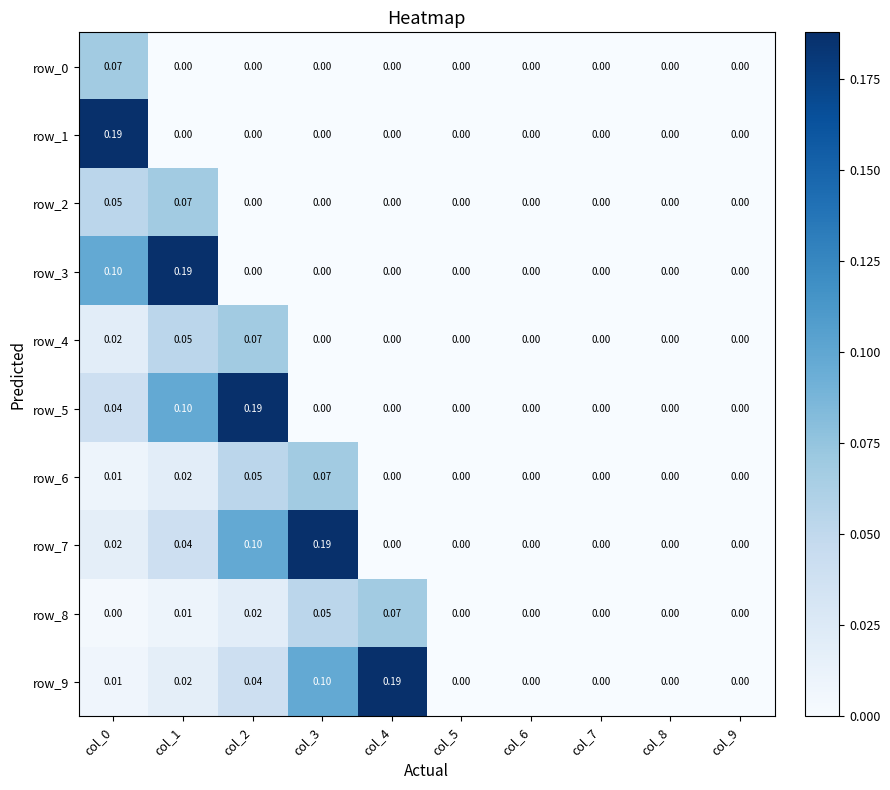

Is the value of row_8 at col_2 greater than the value of row_2 at col_6?

Yes